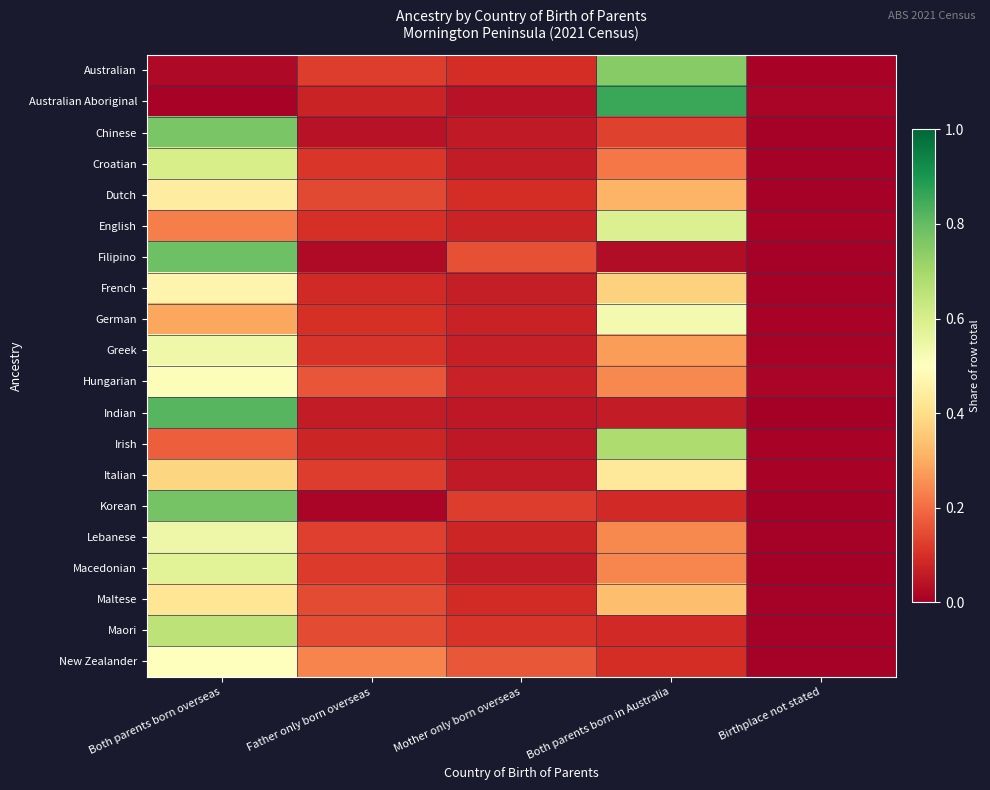

What is the total value across all series at Birthplace not stated?

0.1